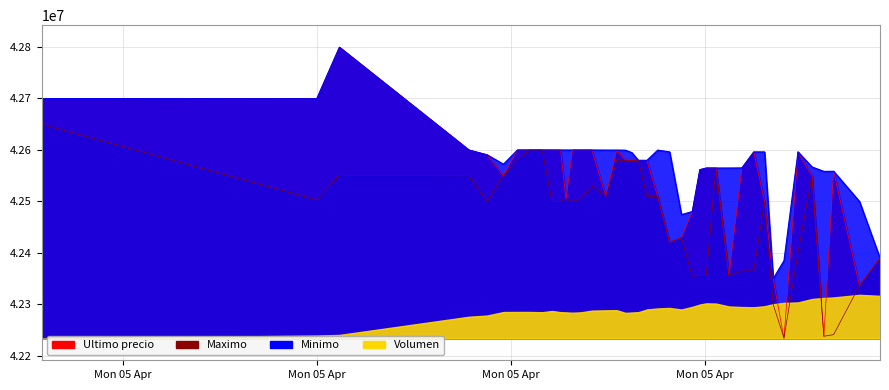

The value of Maximo at 2021-04-05 22:10 is 10084840. True or false?

False